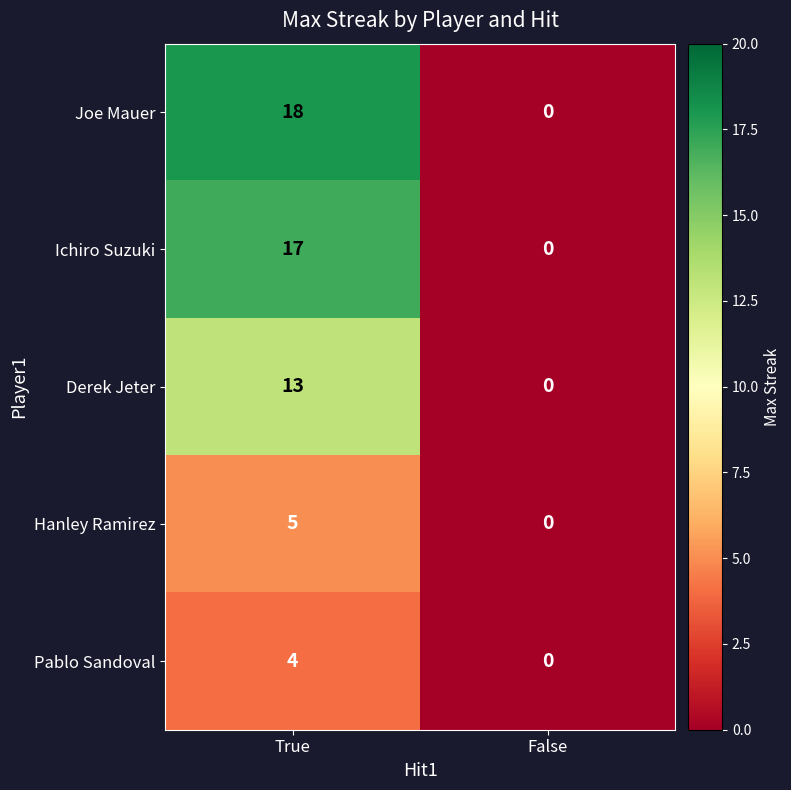

What is the sum of the Pablo Sandoval values at False and True?

4